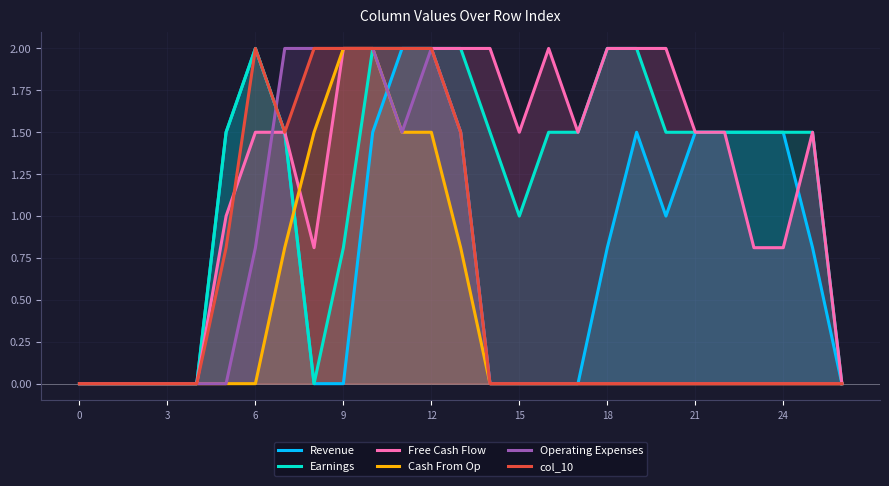

True or false: Revenue has a value of 0.0 at 0.

True